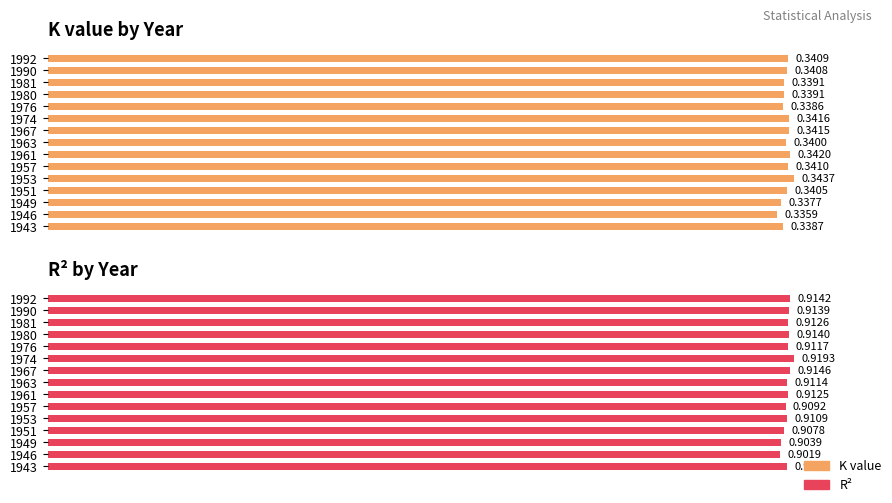

Does the chart contain any negative values?

No